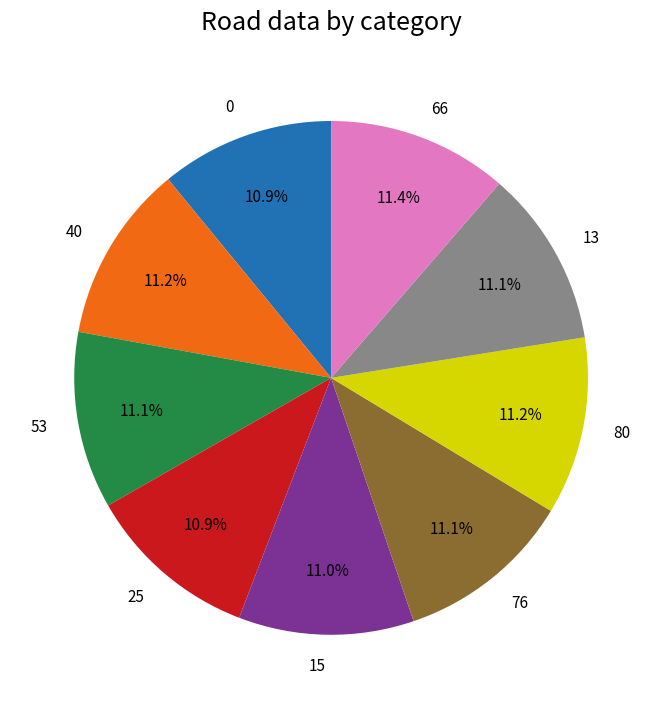

Is it true that 53 is 11% of the pie?

True